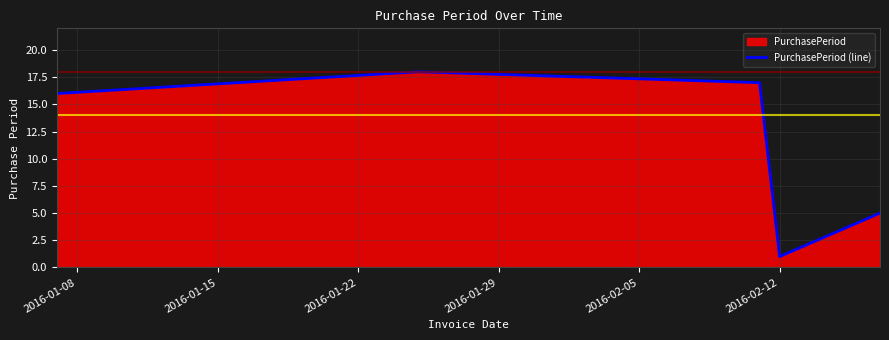

How many lines are shown in the chart?

1